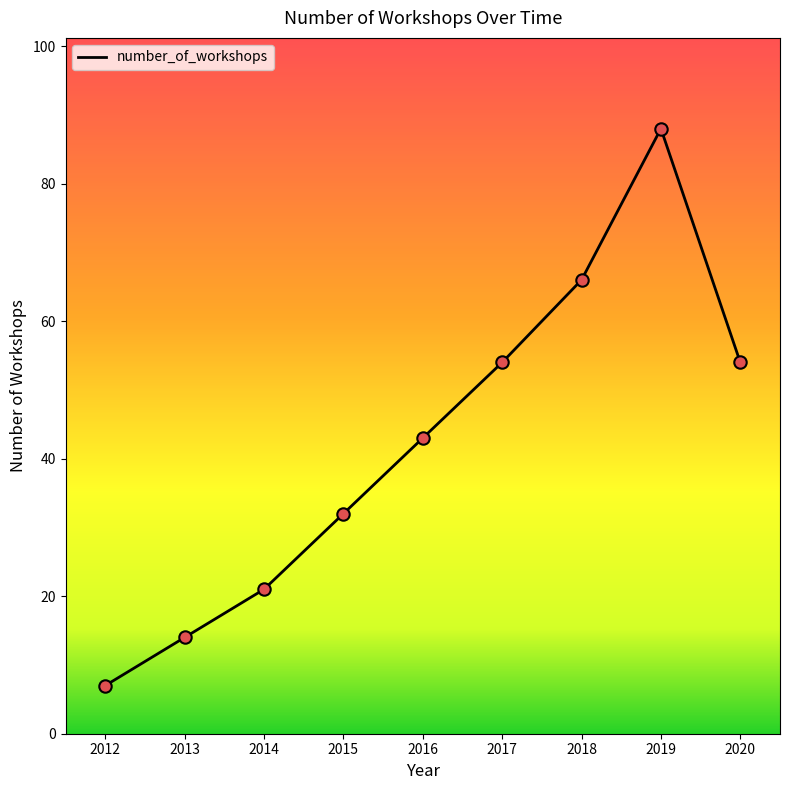

What is the ratio of the value at 2014 to the value at 2012?

3.0